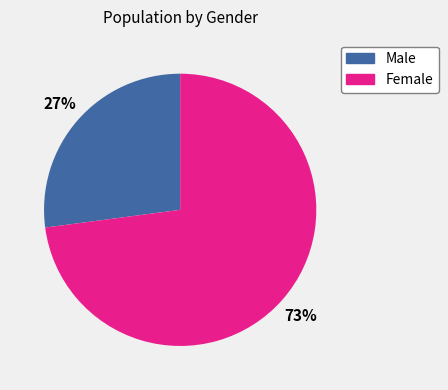

Is there any slice that represents more than half of the pie?

Yes